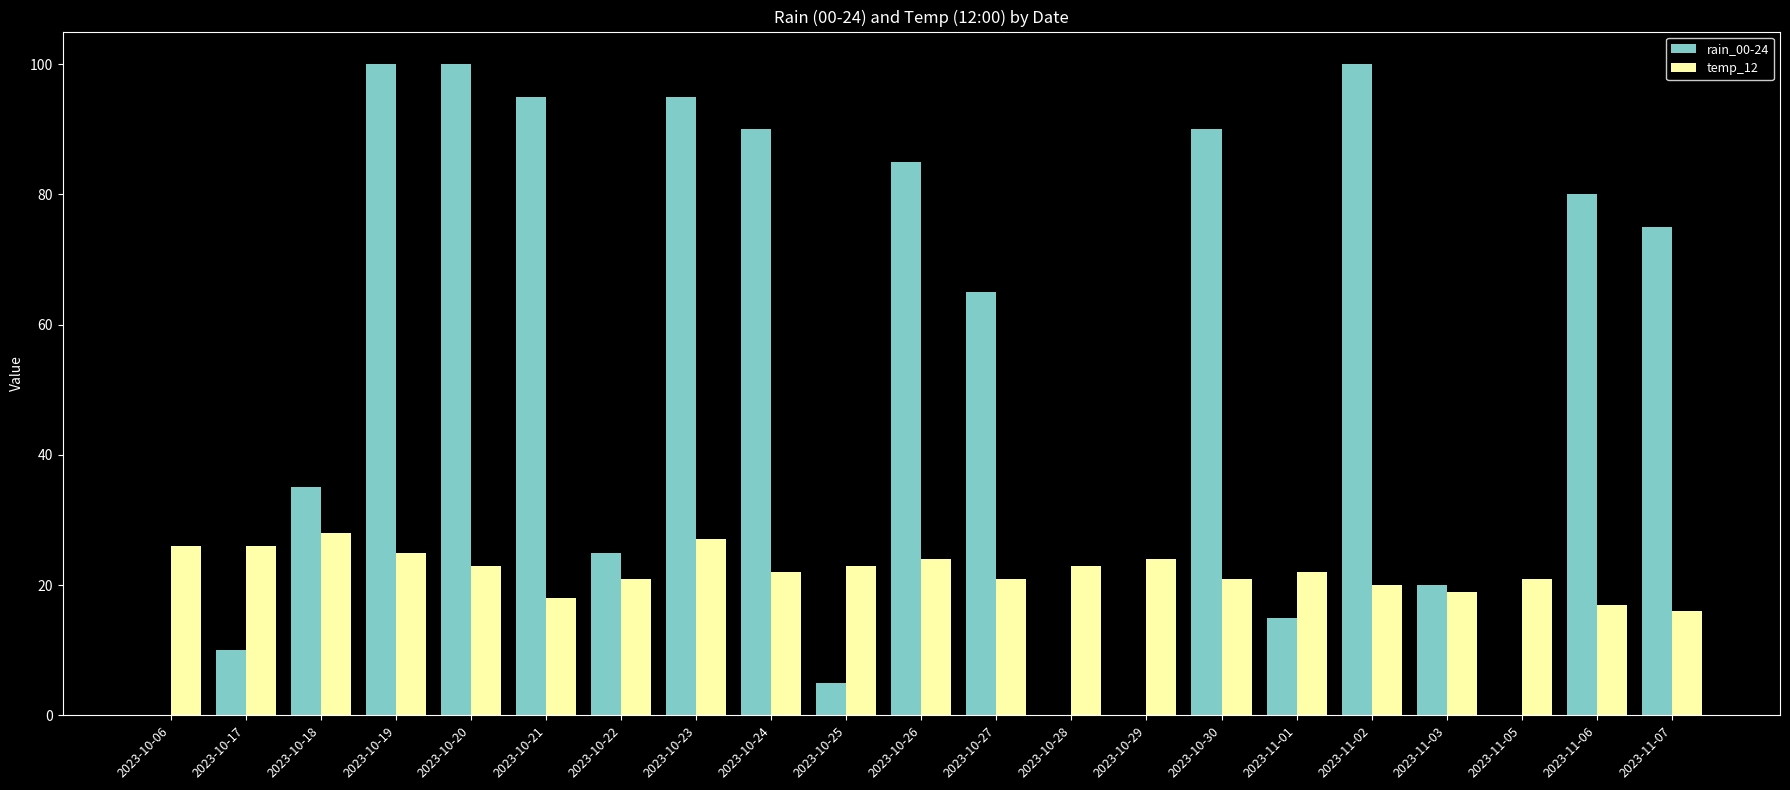

At which category is the sum across all series the highest?

2023-10-19